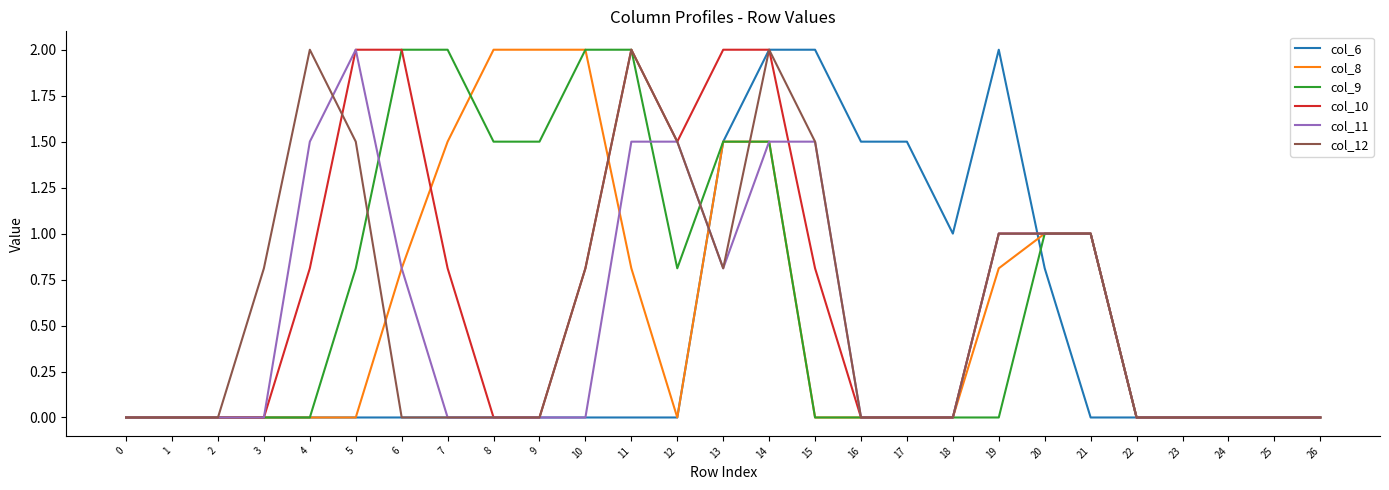

What is the highest value of the col_12 series?

2.0